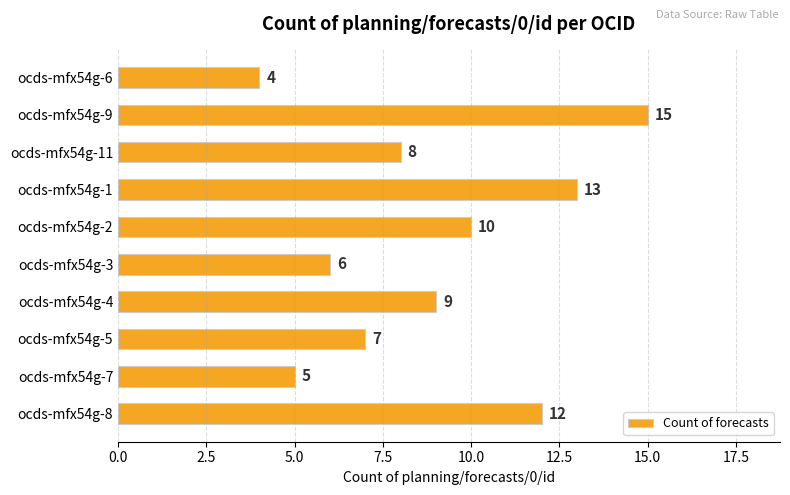

Which has a higher value, ocds-mfx54g-1 or ocds-mfx54g-9?

ocds-mfx54g-9